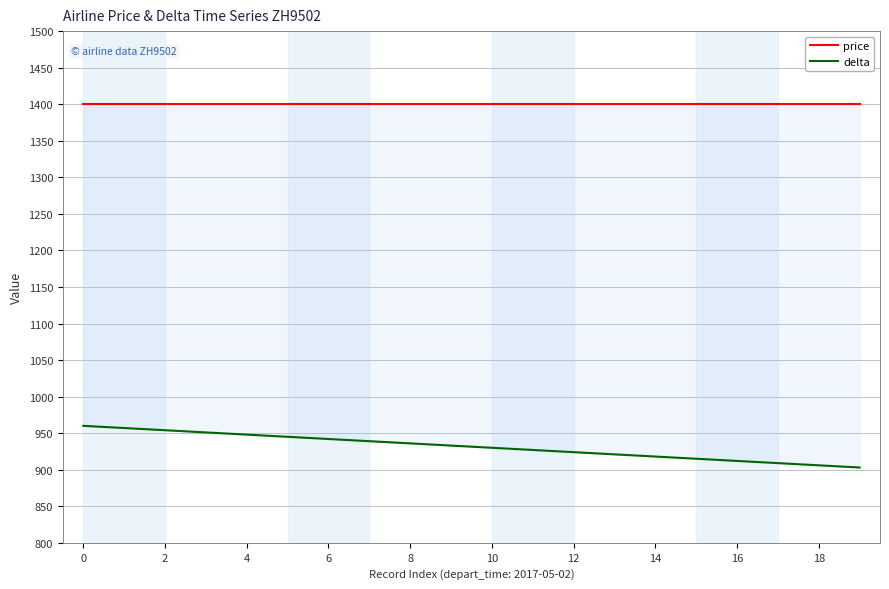

Rank the series by their maximum value, from lowest to highest.

delta, price